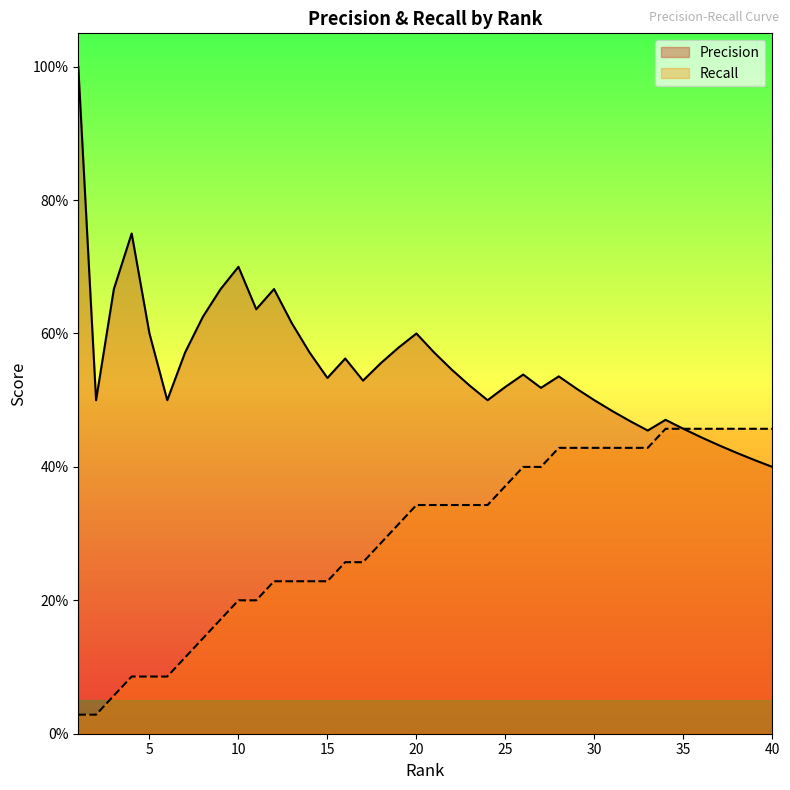

Where is the first local minimum for Precision?

2